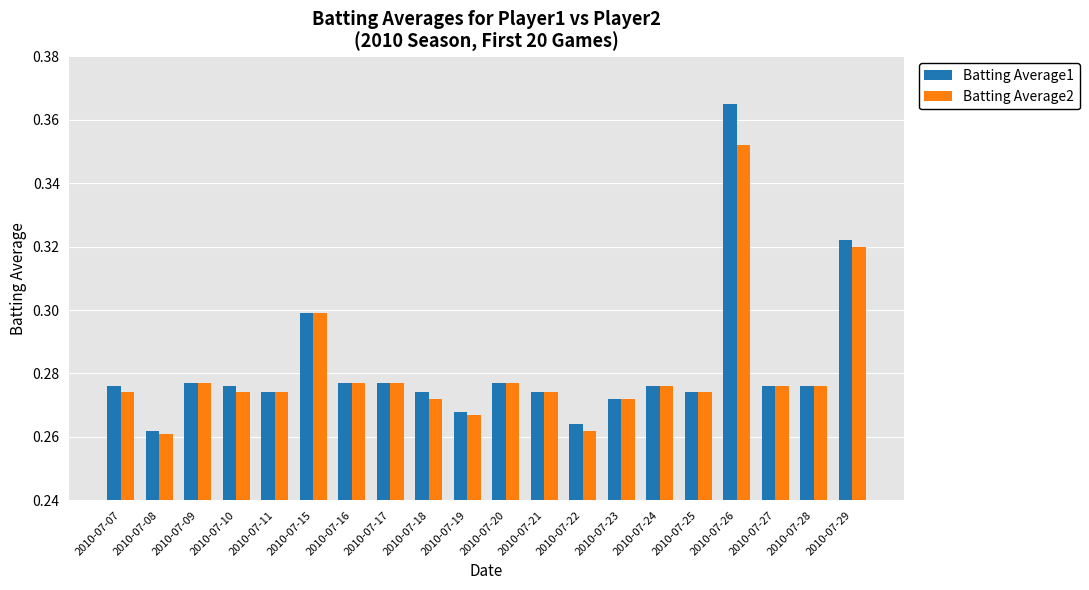

What is the difference between the maximum and second lowest values in the Batting Average1 series?

0.1